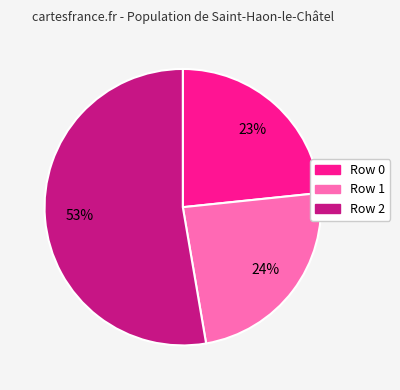

Is it true that Row 0 is 30% of the pie?

False